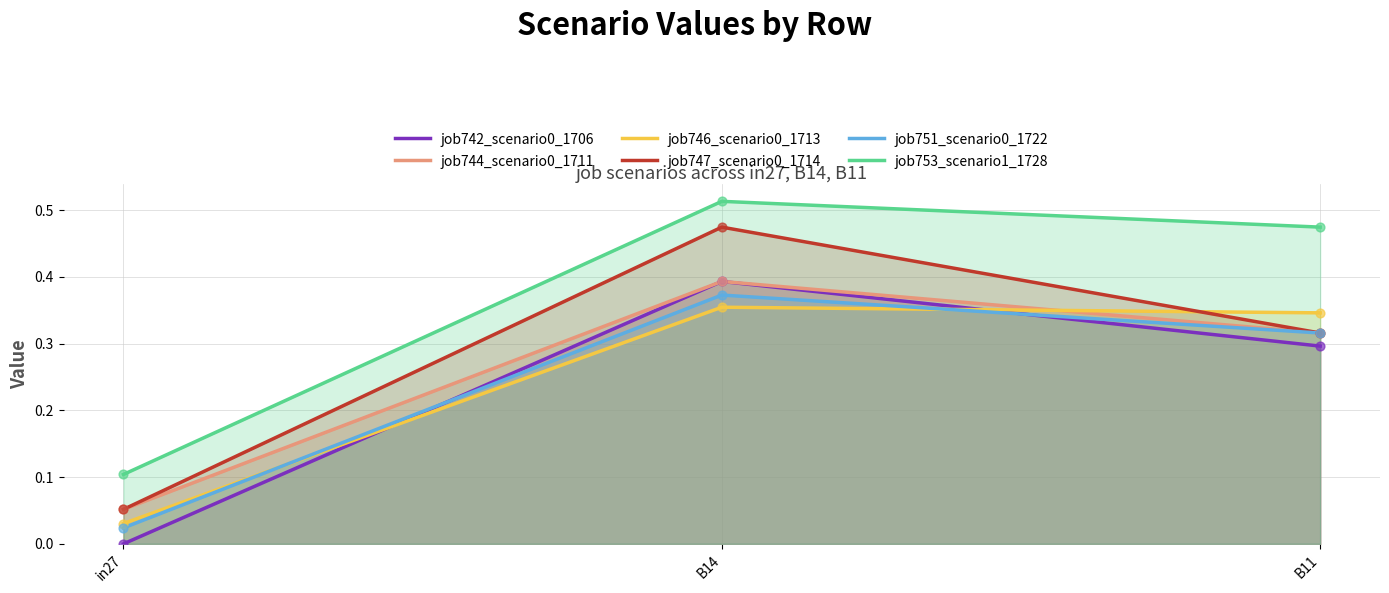

At how many categories does at least one series exceed 0?

3